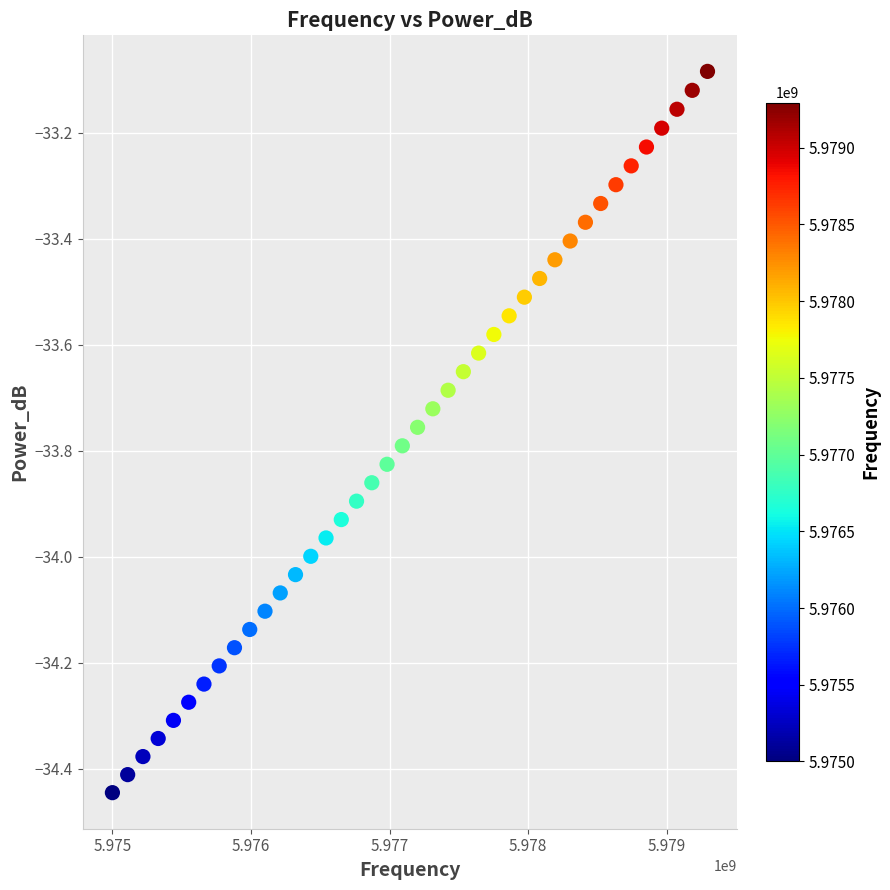

What is the range of X values (max minus min)?

4294294.3